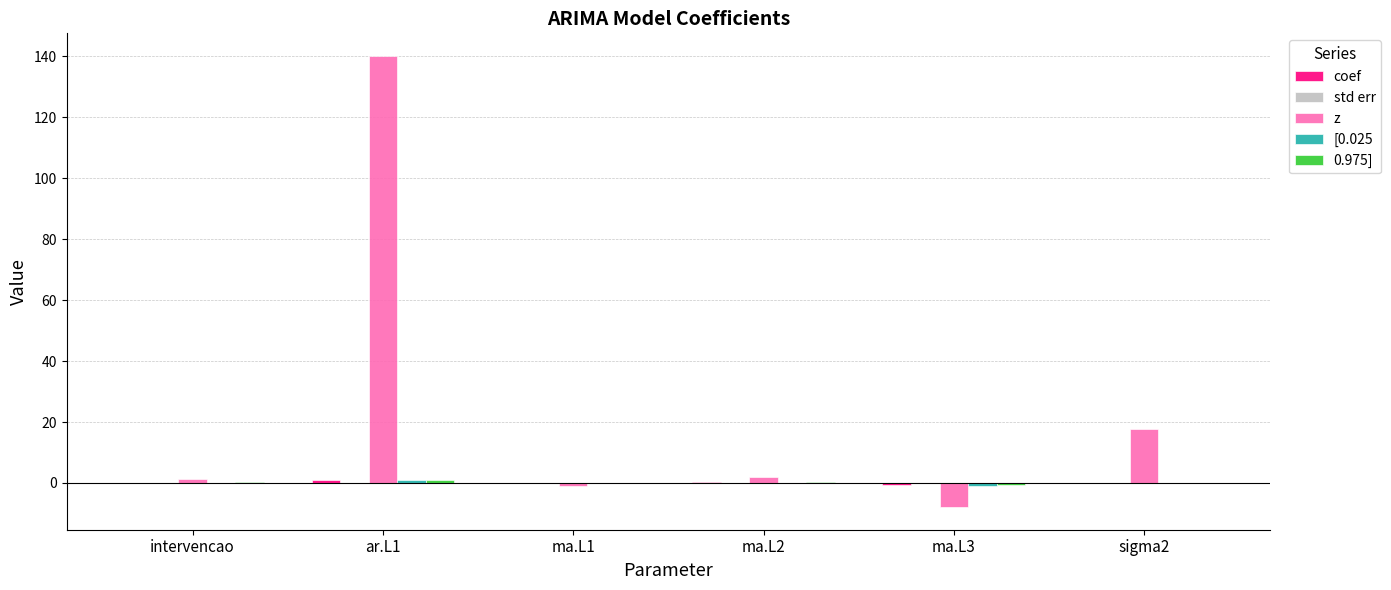

Which series changed the most between ar.L1 and ma.L3?

z